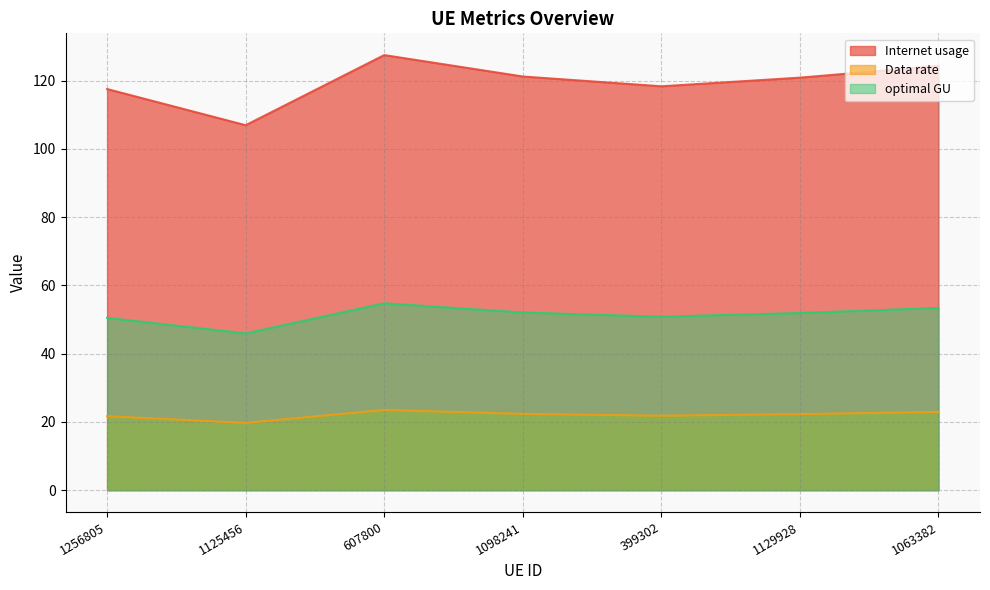

Is it true that Data rate equals 19.7 at 1125456?

True